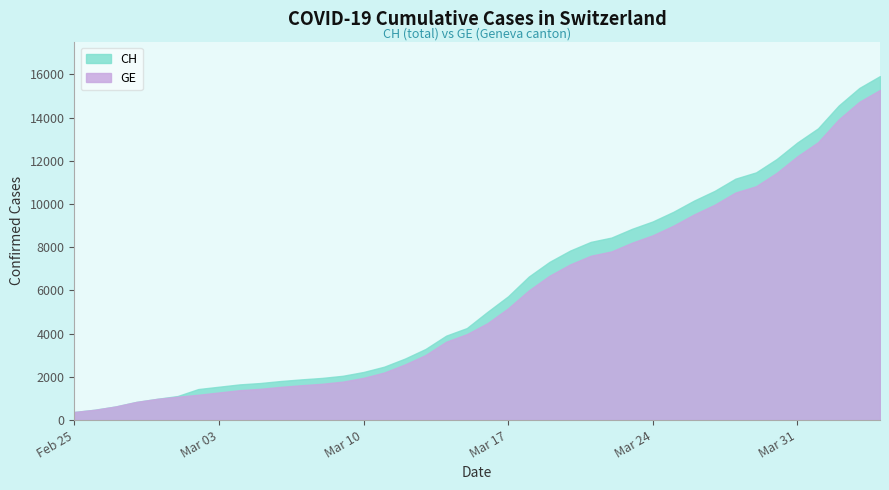

Which series has the widest spread of values?

CH